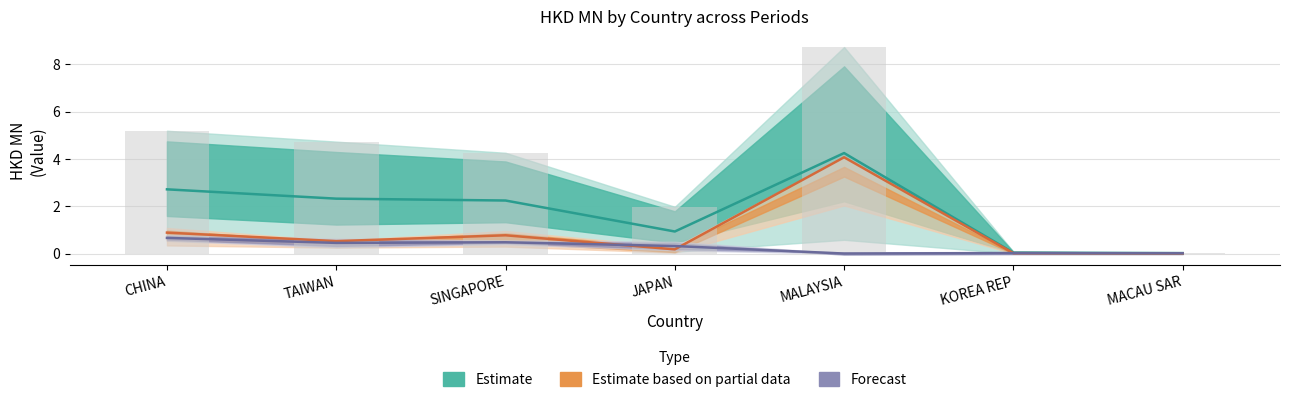

The value of 201807 at JAPAN is 0.3. True or false?

False